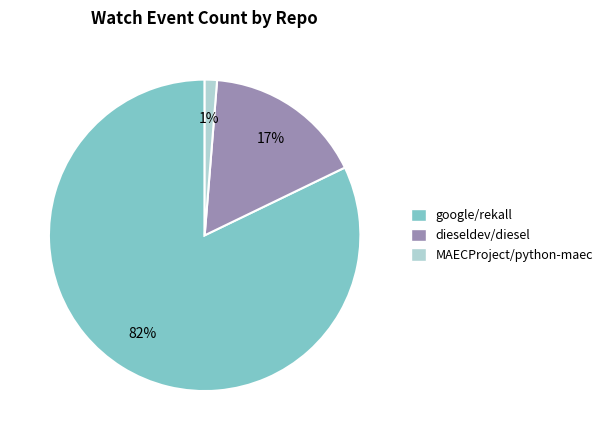

Do dieseldev/diesel and MAECProject/python-maec together represent more than half of the pie?

No